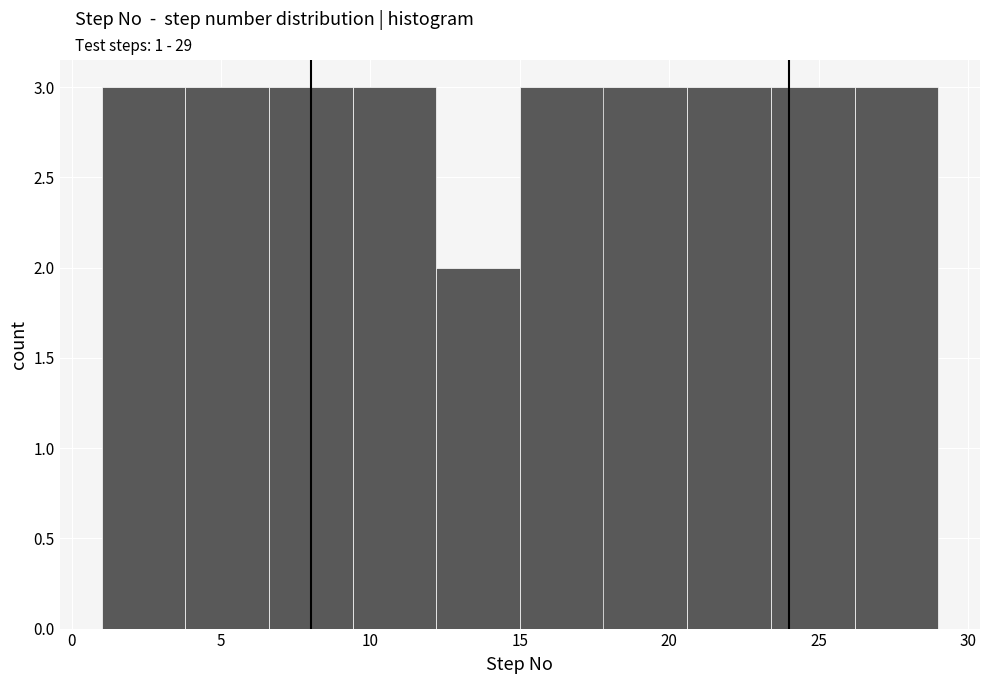

Reading left to right, transcribe this chart: for each bar, give the range it covers on the x-axis and its height. Neither the bar edges nor the heights are printed on the chart, so give them approximately, as read against the axes.

1.0 to 3.8: 3
3.8 to 6.6: 3
6.6 to 9.4: 3
9.4 to 12.2: 3
12.2 to 15.0: 2
15.0 to 17.8: 3
17.8 to 20.6: 3
20.6 to 23.4: 3
23.4 to 26.2: 3
26.2 to 29.0: 3